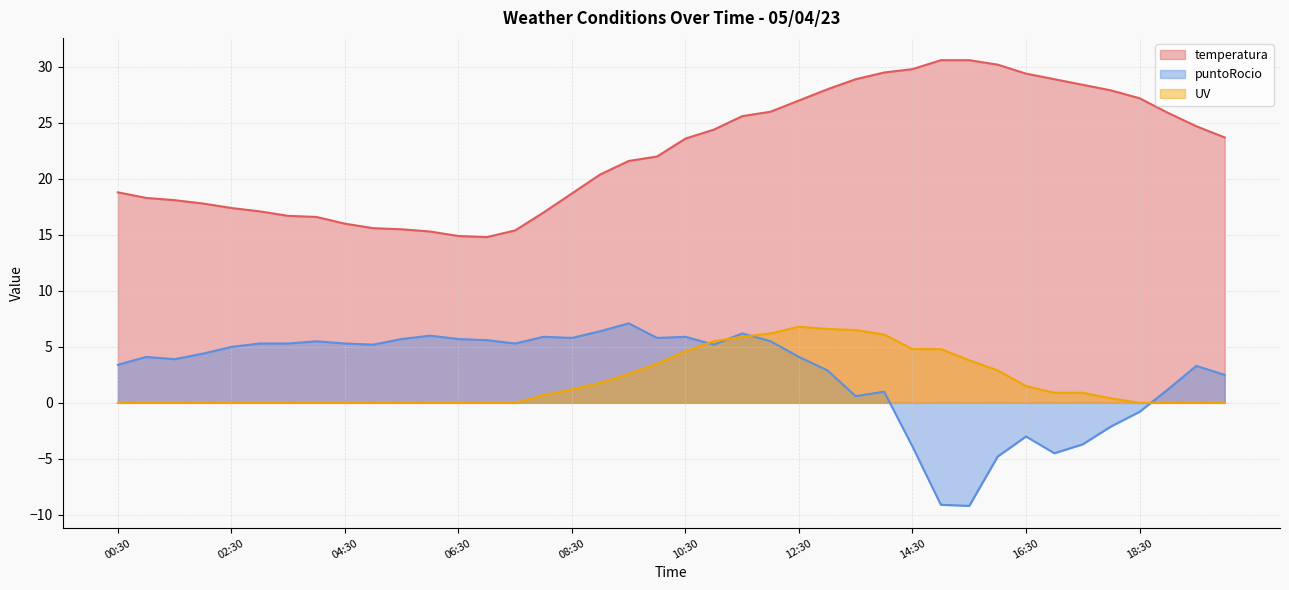

What is the difference between the second highest and second lowest values in the puntoRocio series?

15.5